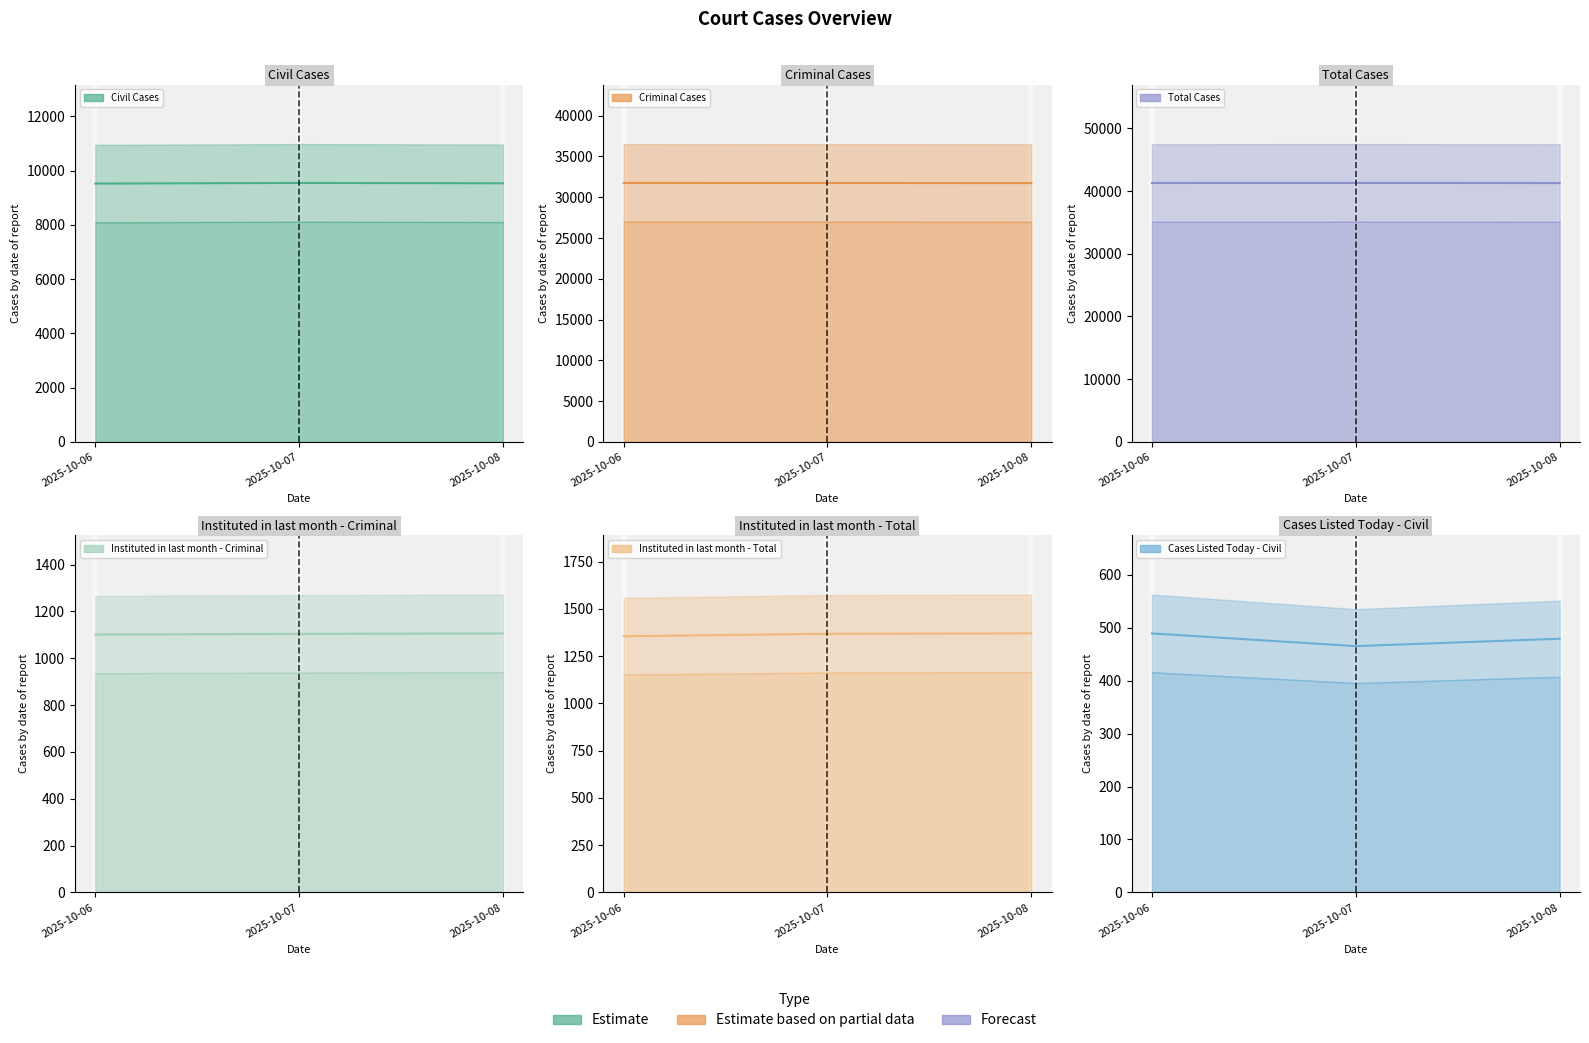

Which series has the widest spread of values?

Civil Cases (line)